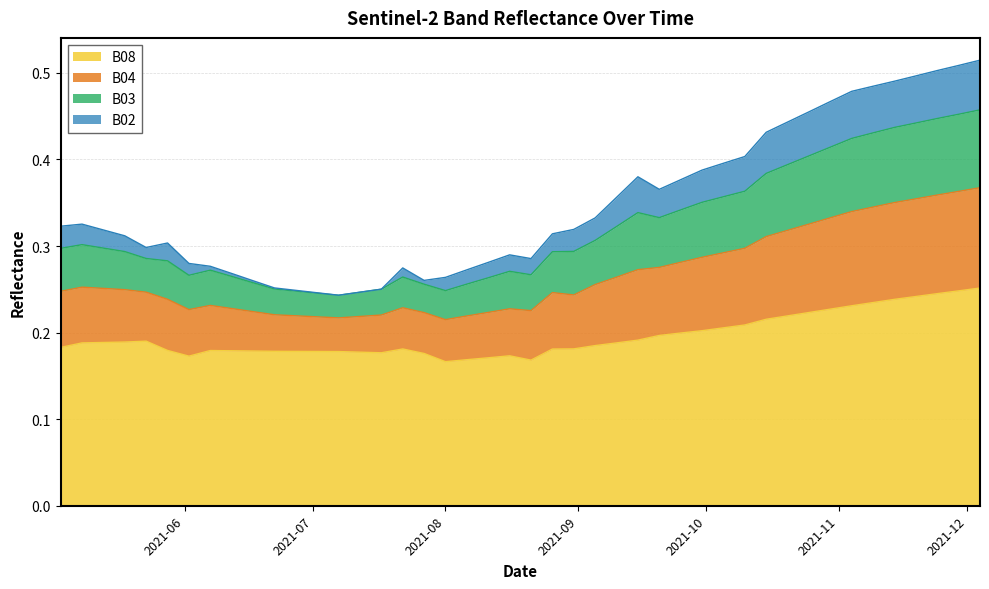

True or false: B03 and B04 intersect in this chart.

False